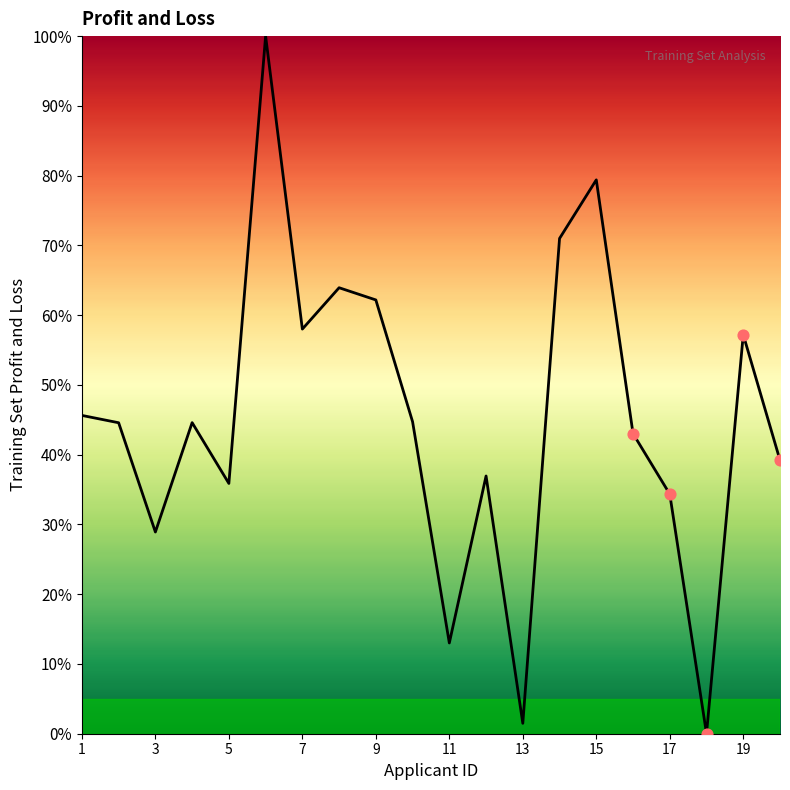

What is the greatest value displayed?

100.0